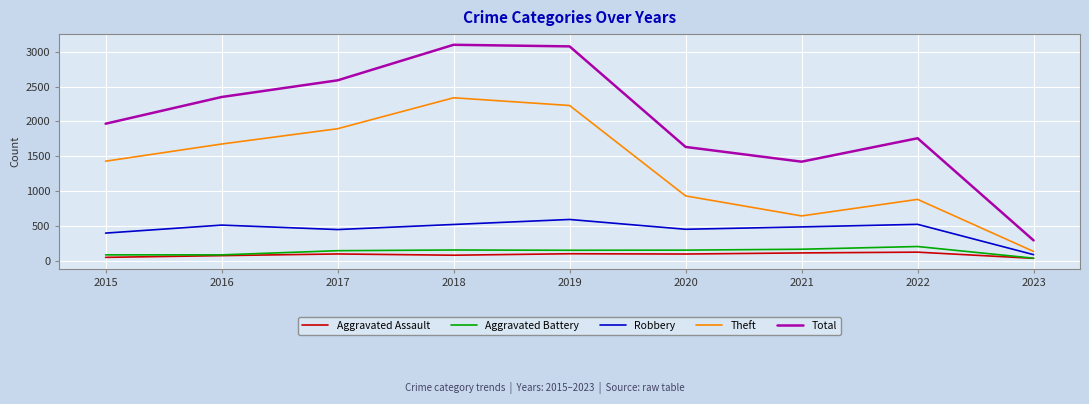

Which category has the lowest value in the Theft series?

2023